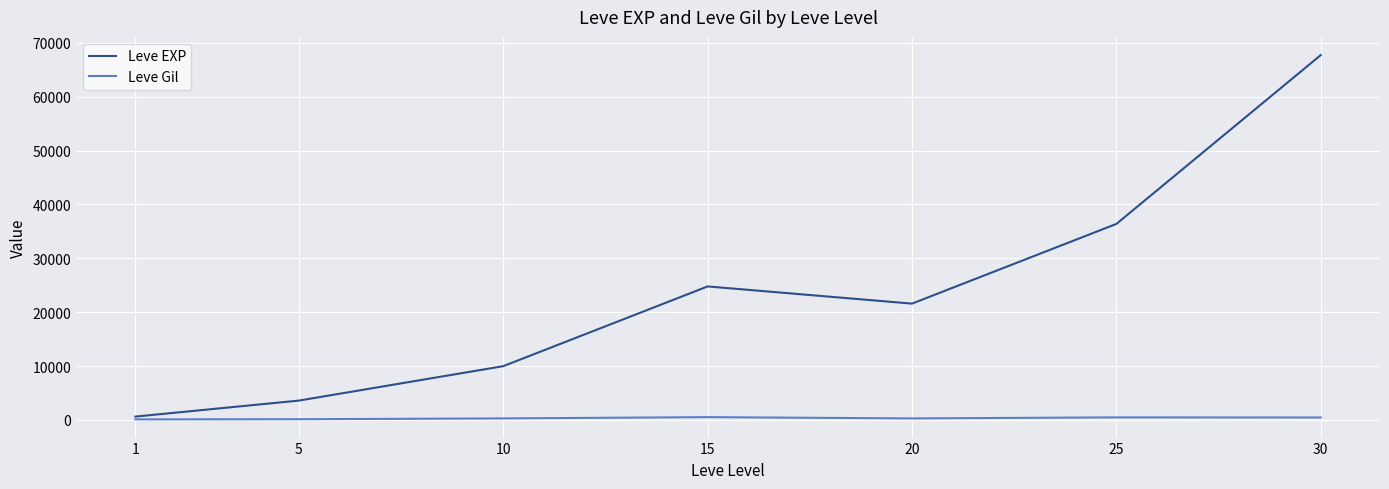

What is the total value across all series at 20?

21890